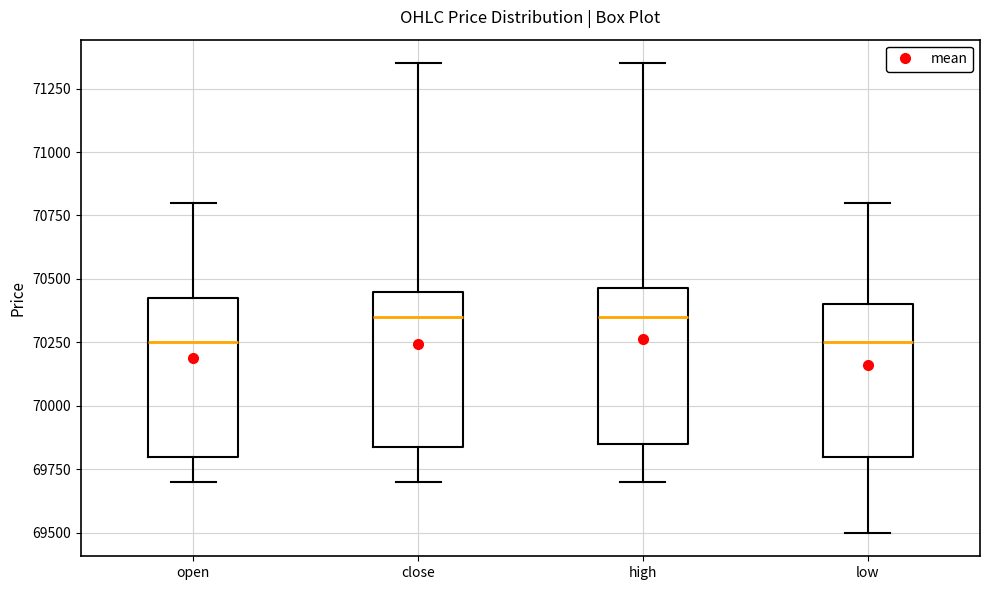

Where is the lower edge of the box for low on the y-axis? The values are not printed on the chart, so give them approximately, as read against the axis.

69800